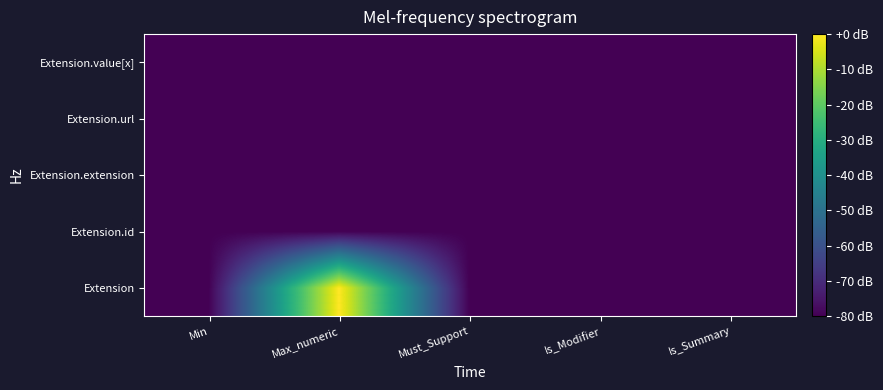

Count the number of data series in this chart.

5